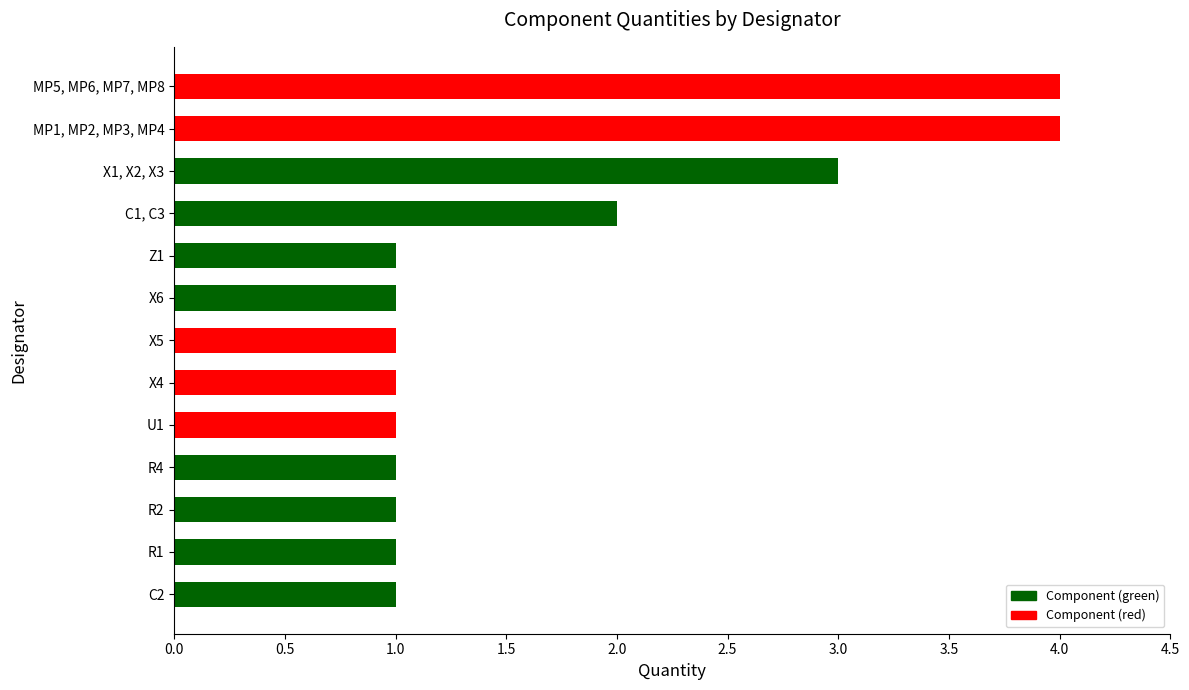

What is the average value?

2